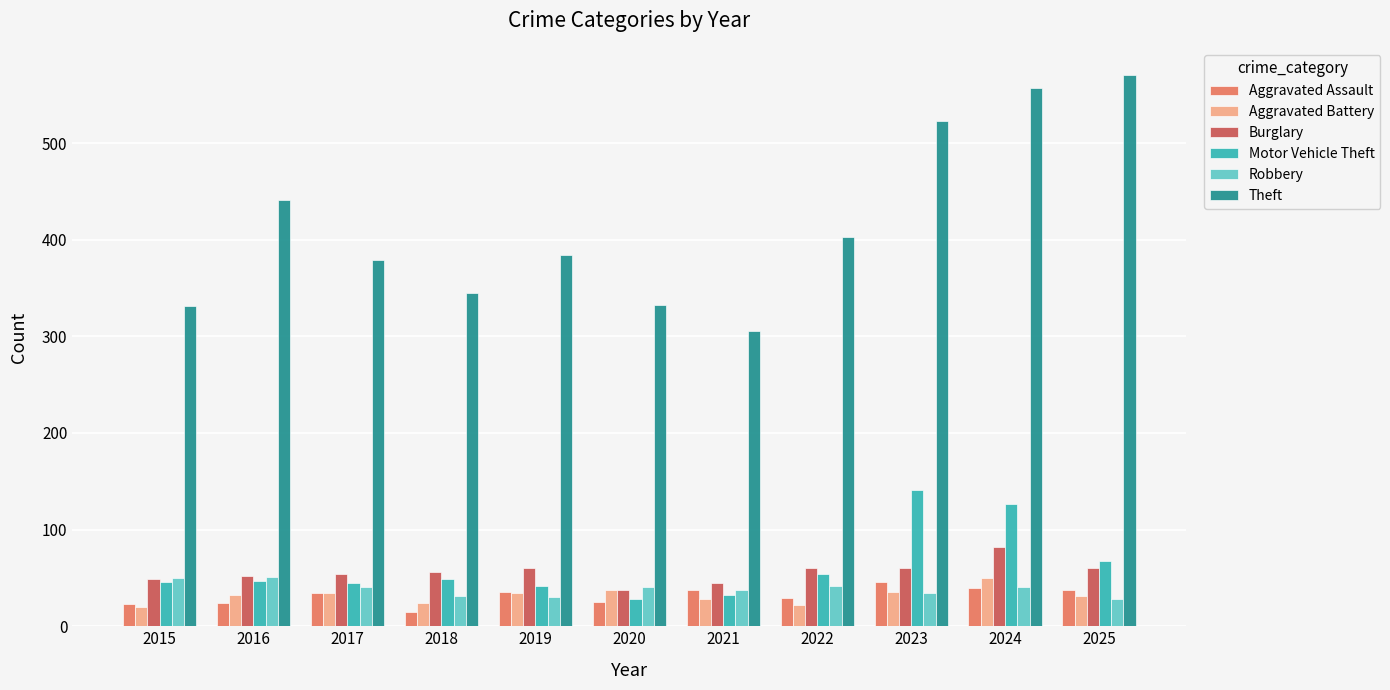

What is the highest value of the Motor Vehicle Theft series?

141